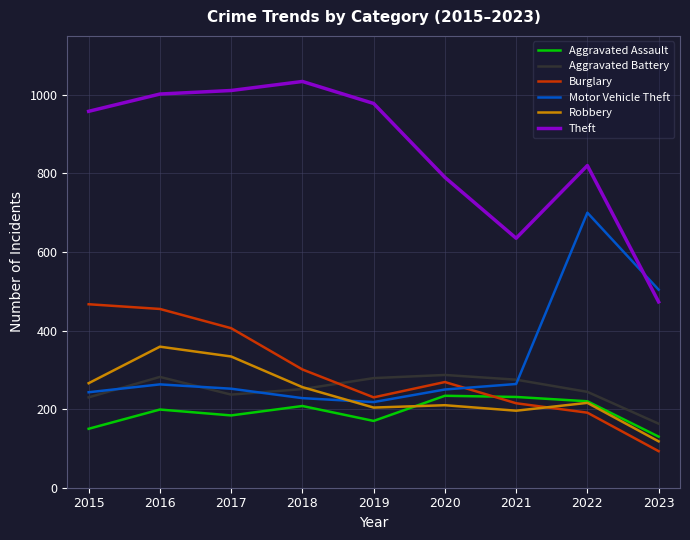

Which series has the largest range (max minus min)?

Theft